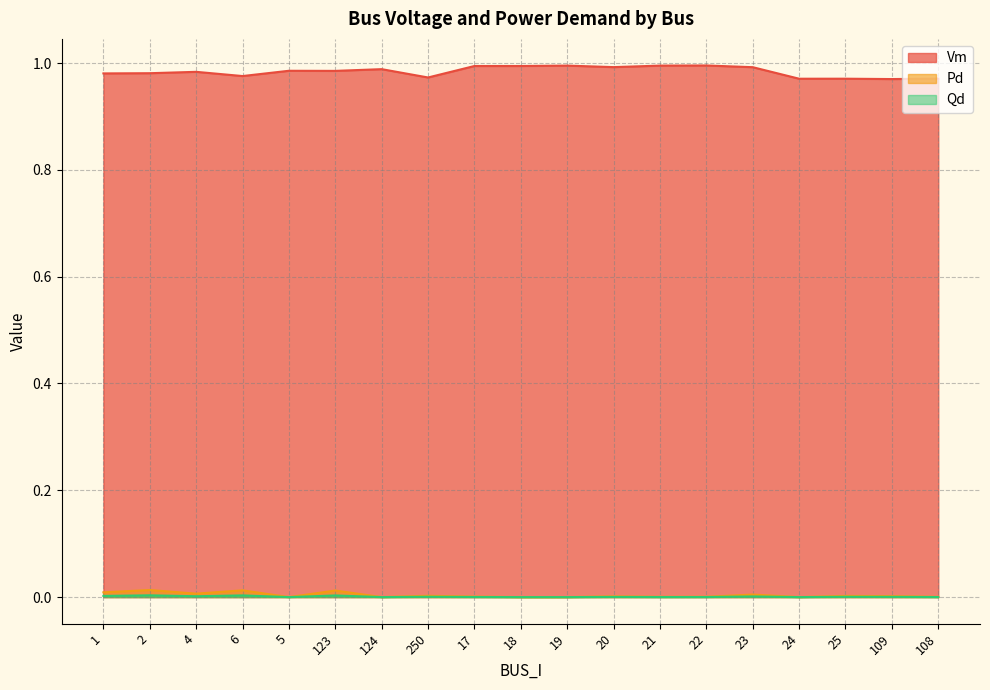

How many lines are shown in the chart?

3